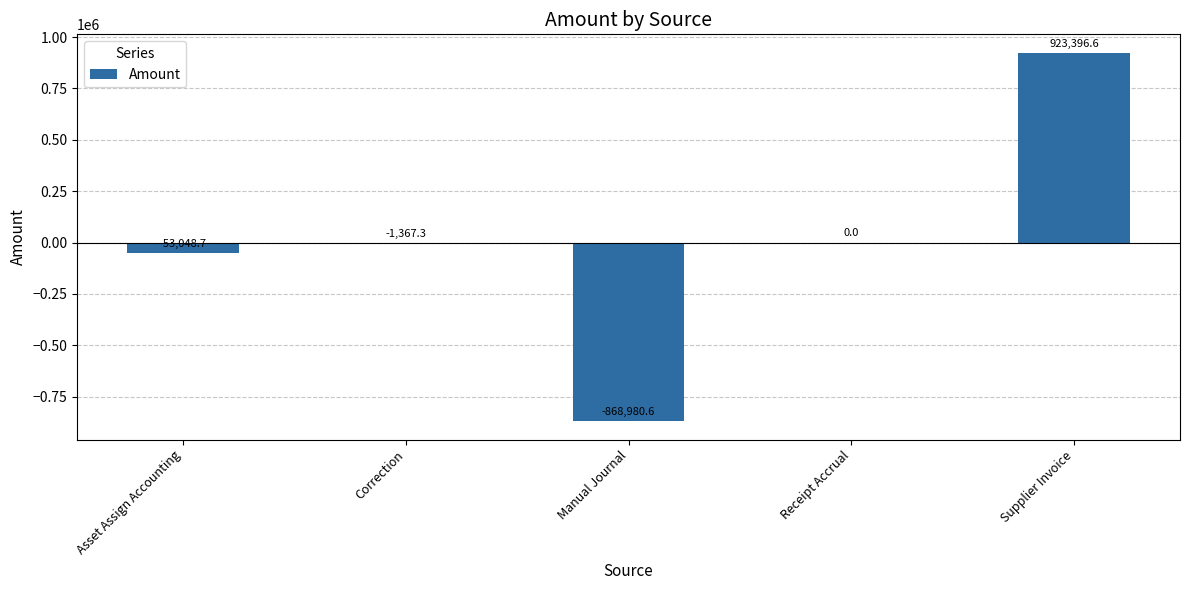

Reading left to right, what are all the values shown in this chart?

-53048.7	-1367.3	-868980.6	0.0	923396.6